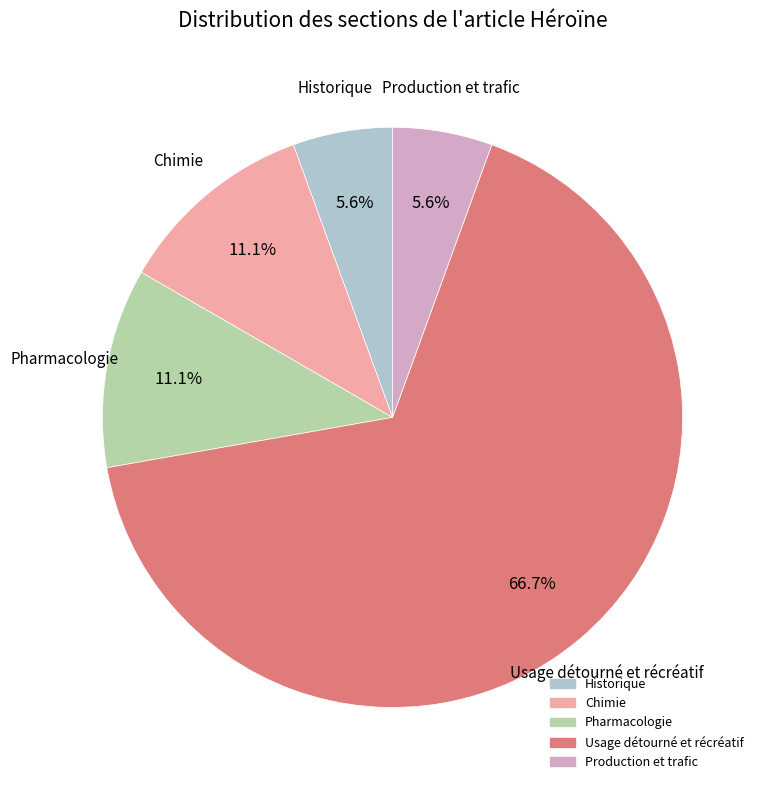

Is the sum of Historique and Pharmacologie greater than half?

No